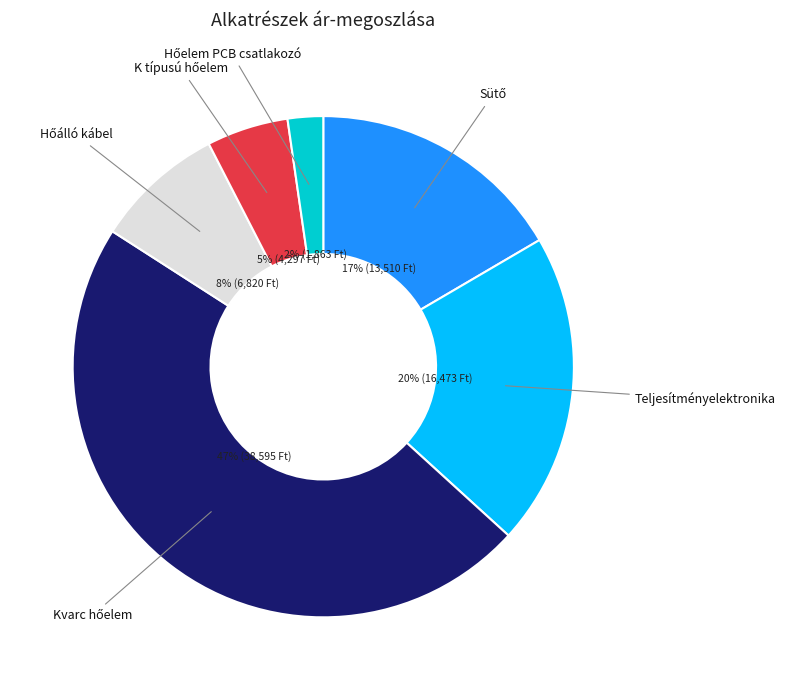

Is there any slice that represents more than half of the pie?

No